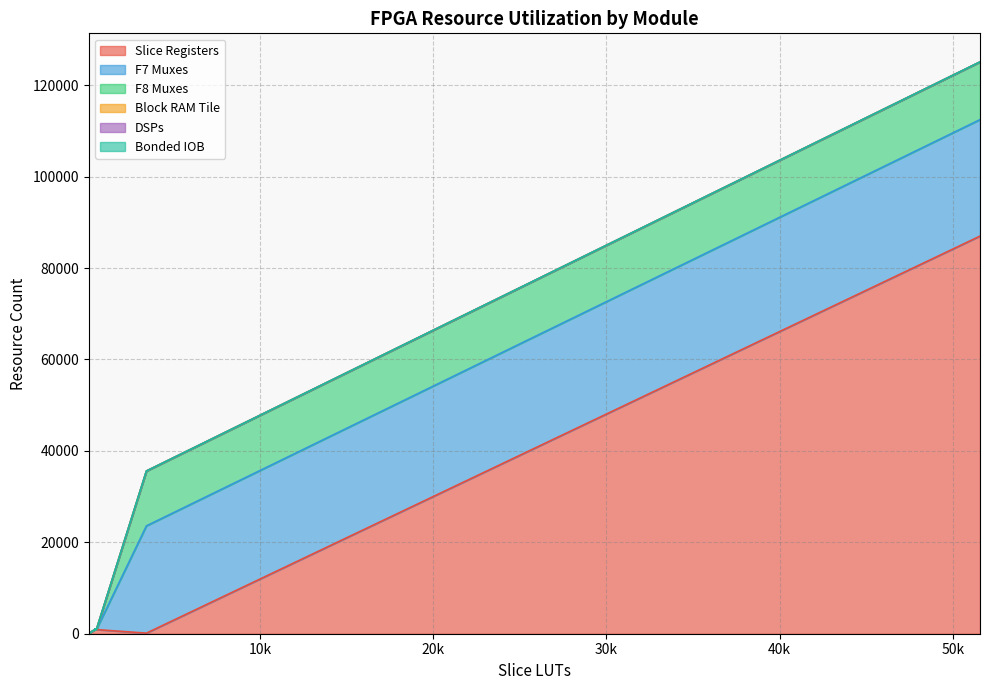

At how many categories does at least one series exceed 43959?

1